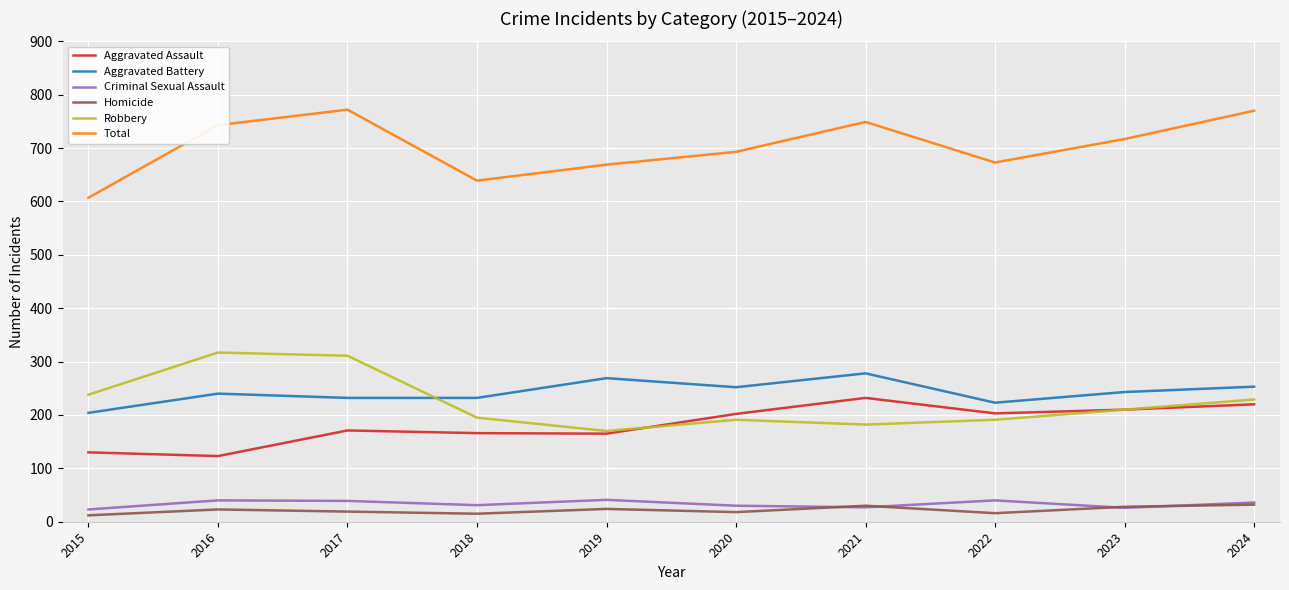

Is it true that Robbery equals 229 at 2024?

True